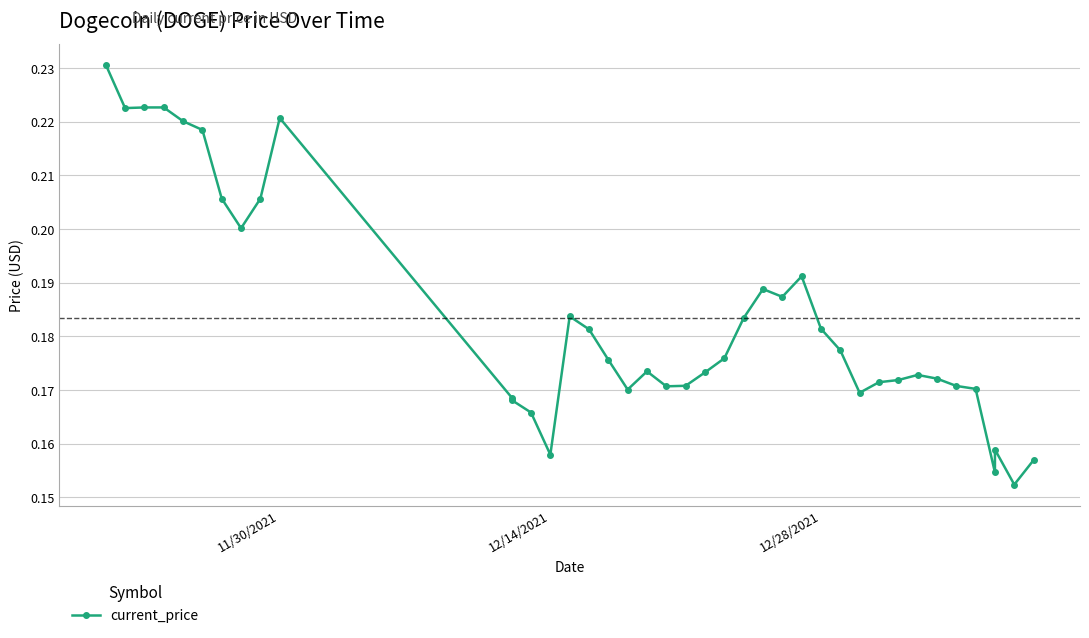

Count the values in the range 0 to 1.

40